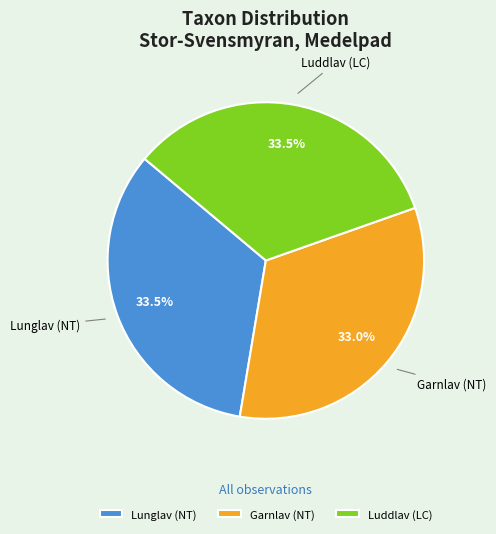

Approximately how many times larger is the value at Lunglav (NT) compared to Luddlav (LC)?

1.0